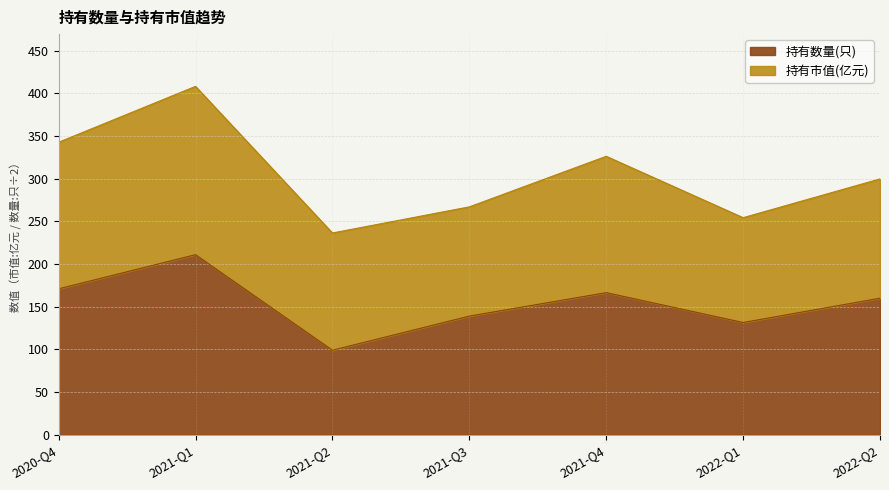

At which label is the value closest to 155?

2022-Q2